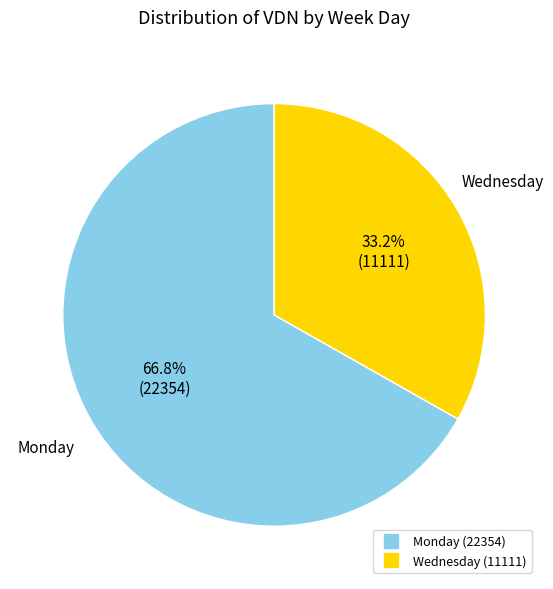

Does any single category account for the majority?

Yes